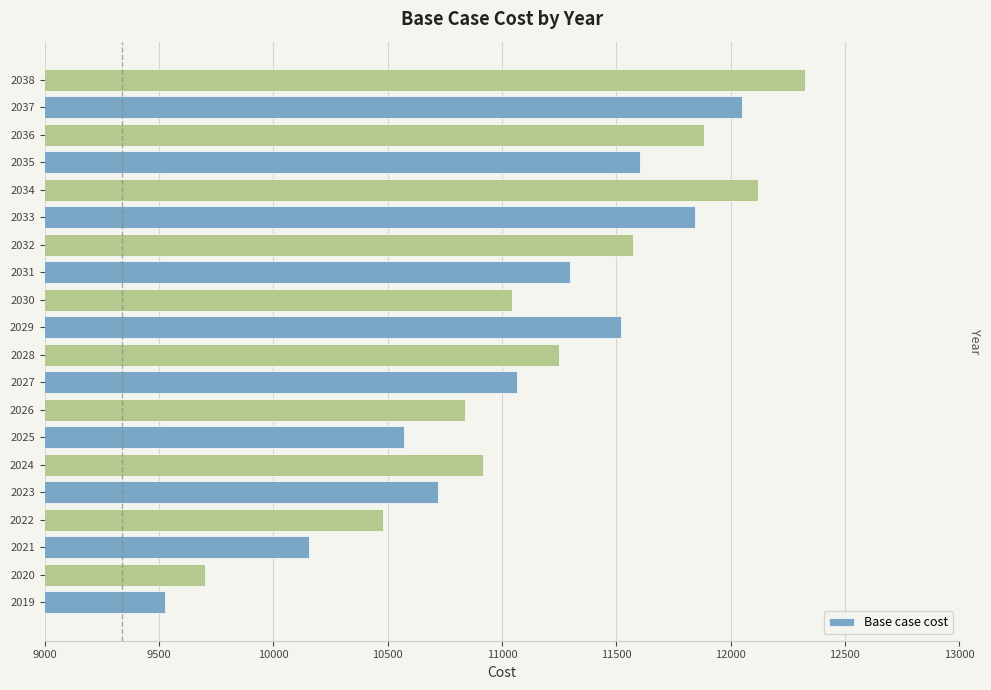

What is the change in value from 2025 to 2030?

+473.7